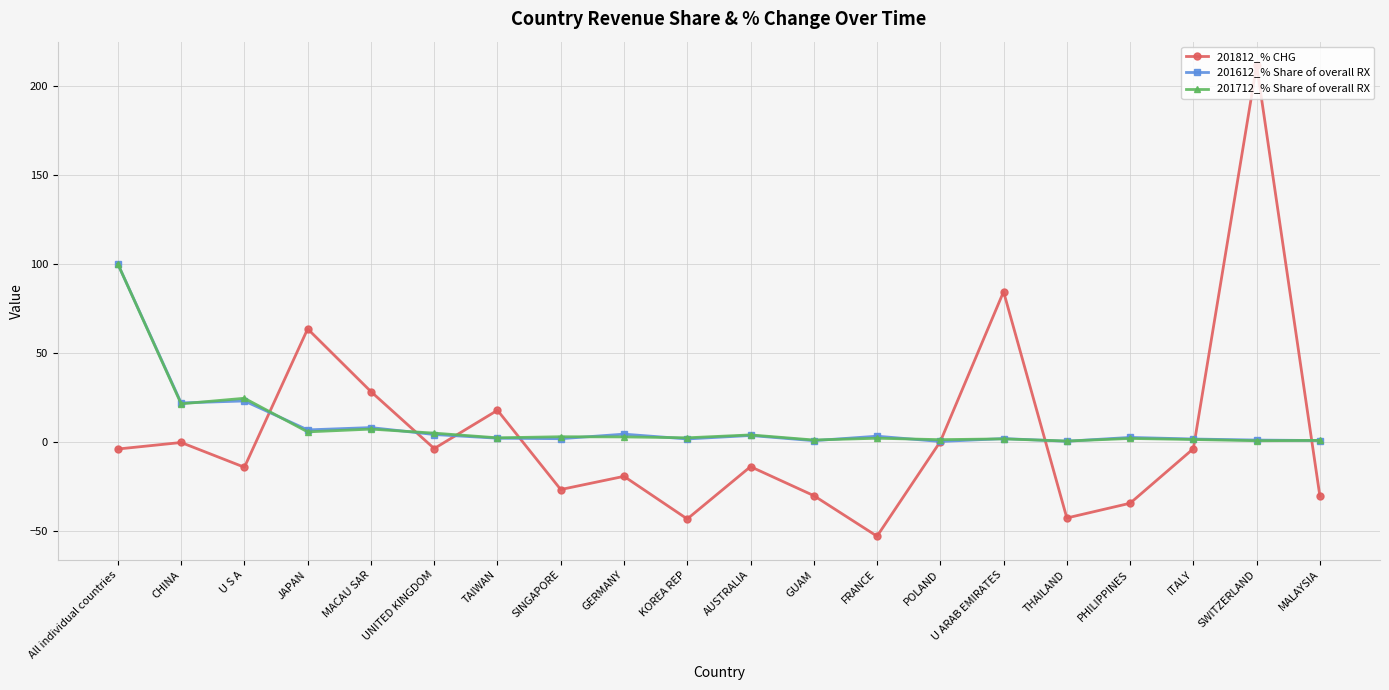

True or false: 201812_% CHG has more than 1 points higher than both neighbors.

True